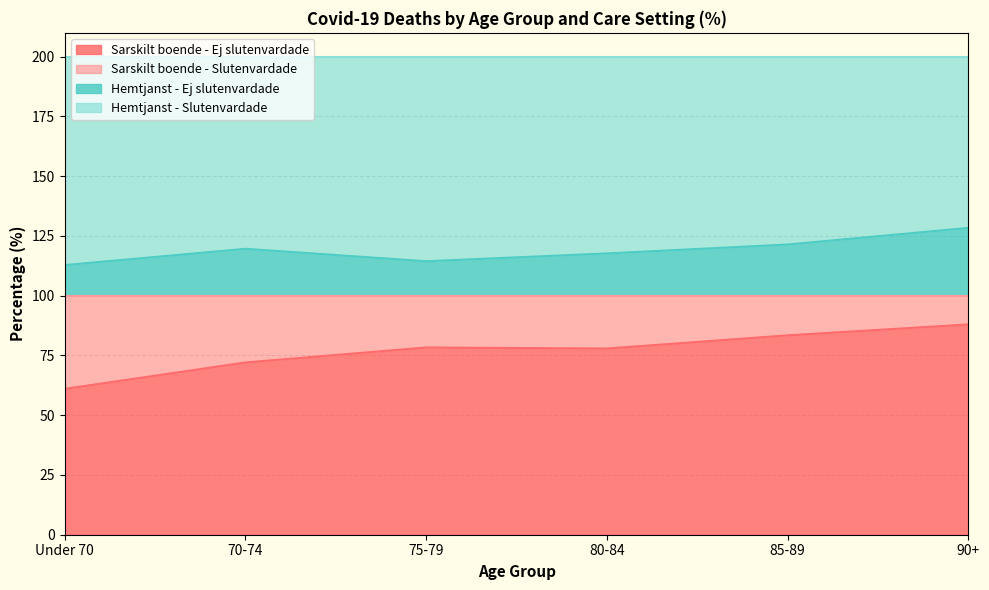

Where is the first local minimum for Sarskilt boende - Ej slutenvardade?

80-84